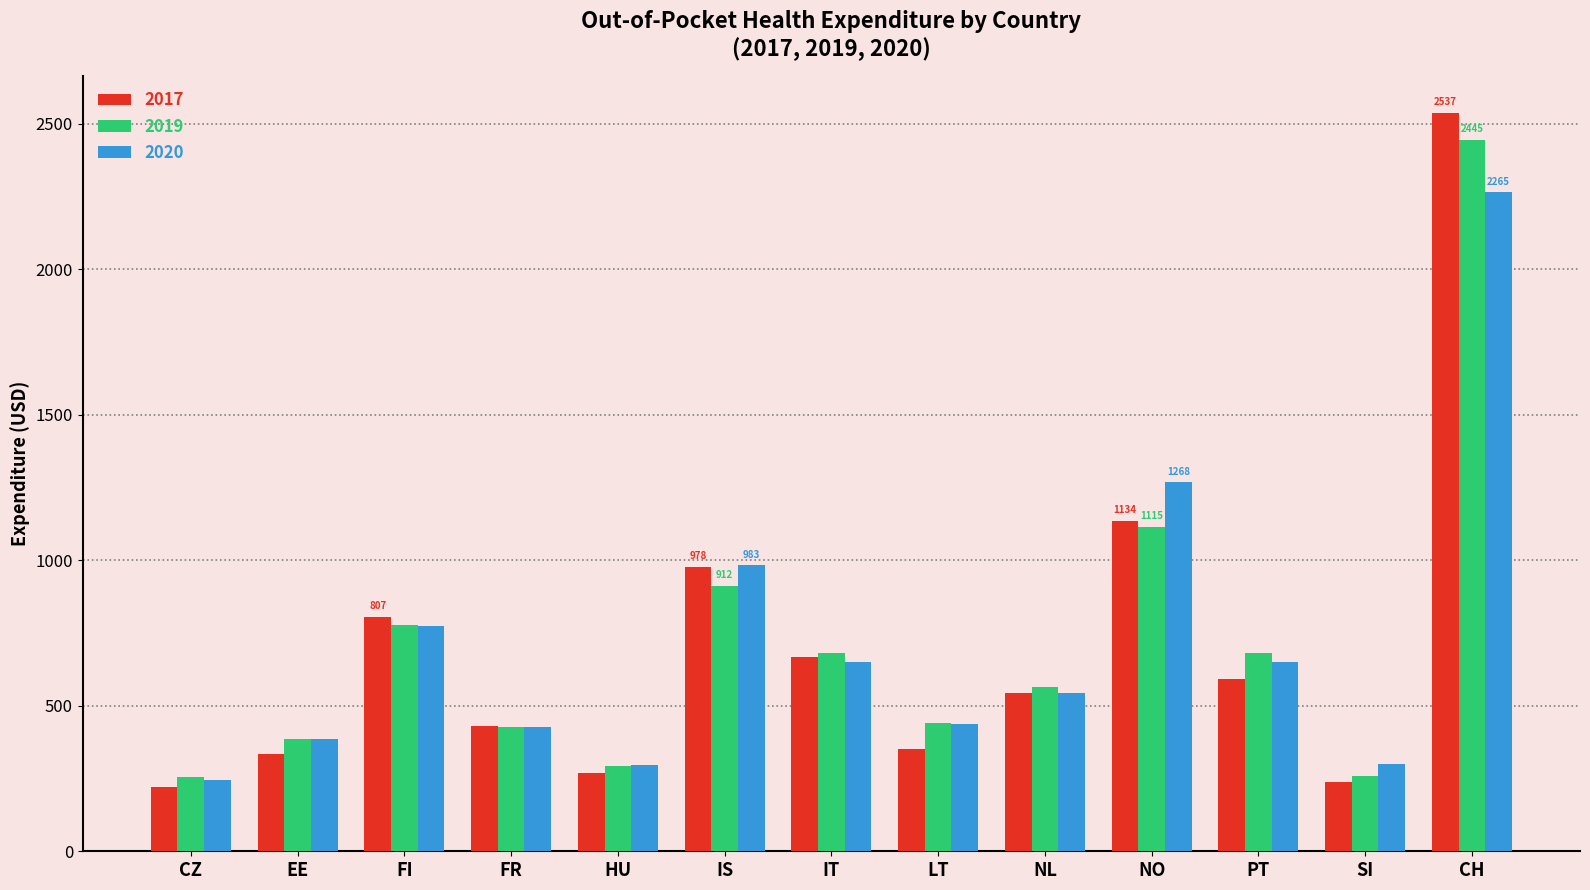

What is the smallest value displayed?

221.9